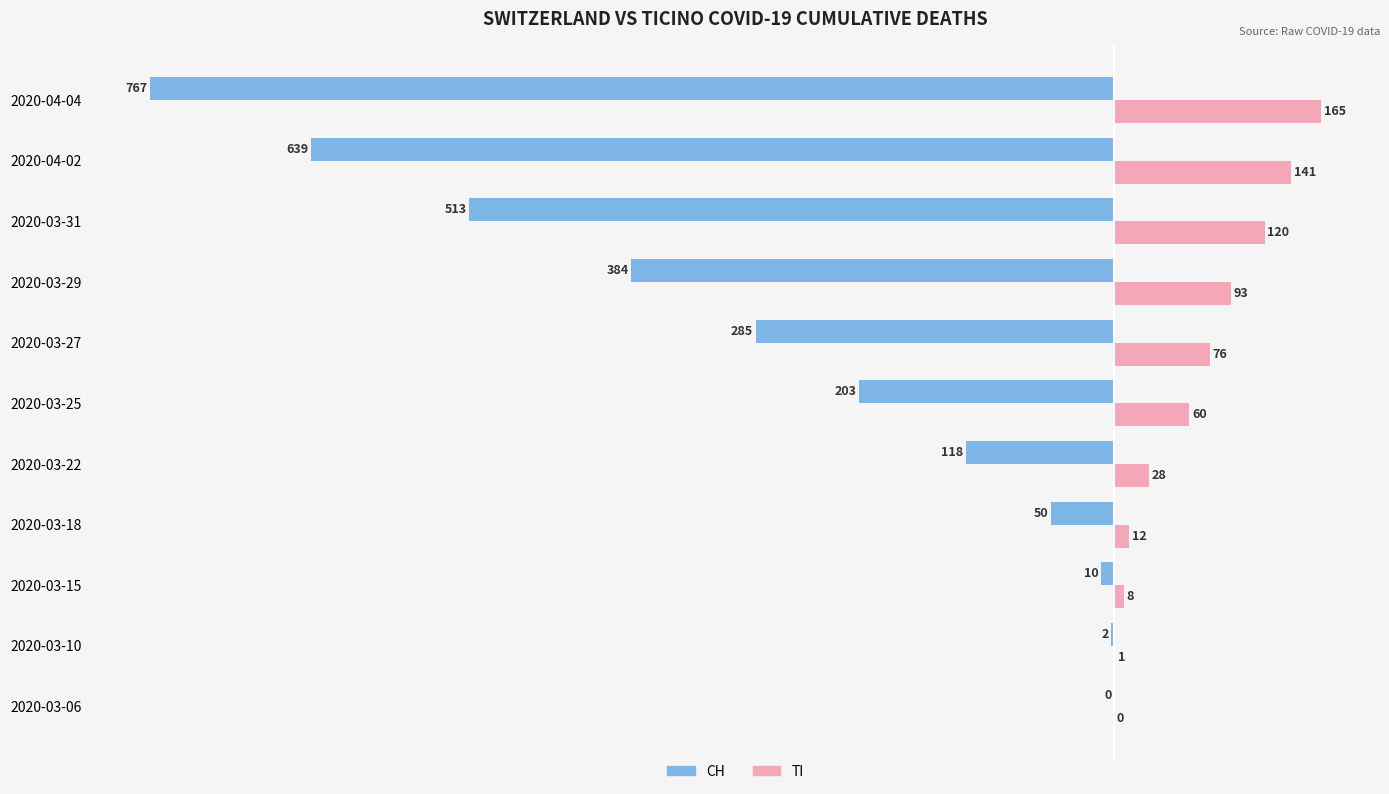

How many values in the CH series exceed -203?

5